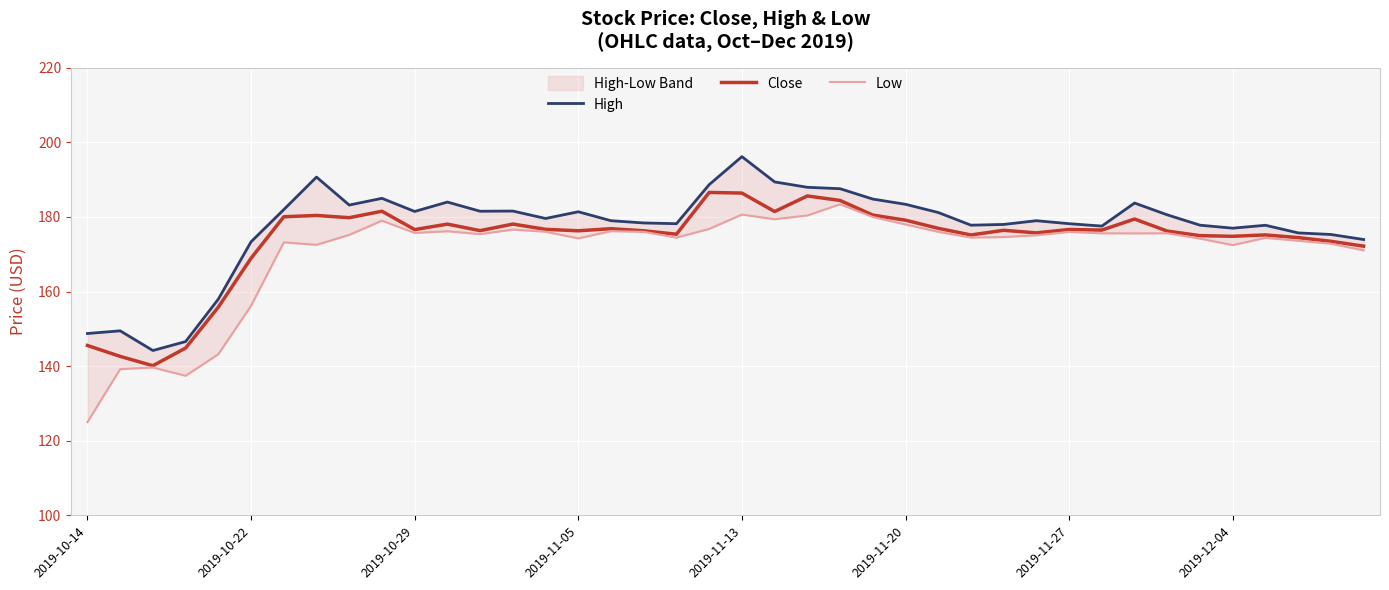

What is the difference between the maximum and minimum values in the Low series?

58.4